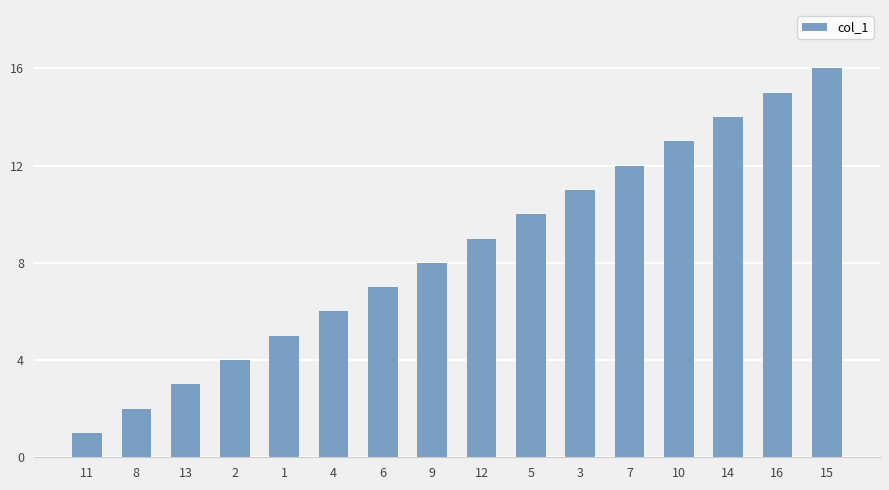

Reading left to right, list all the values displayed in this chart.

1	2	3	4	5	6	7	8	9	10	11	12	13	14	15	16